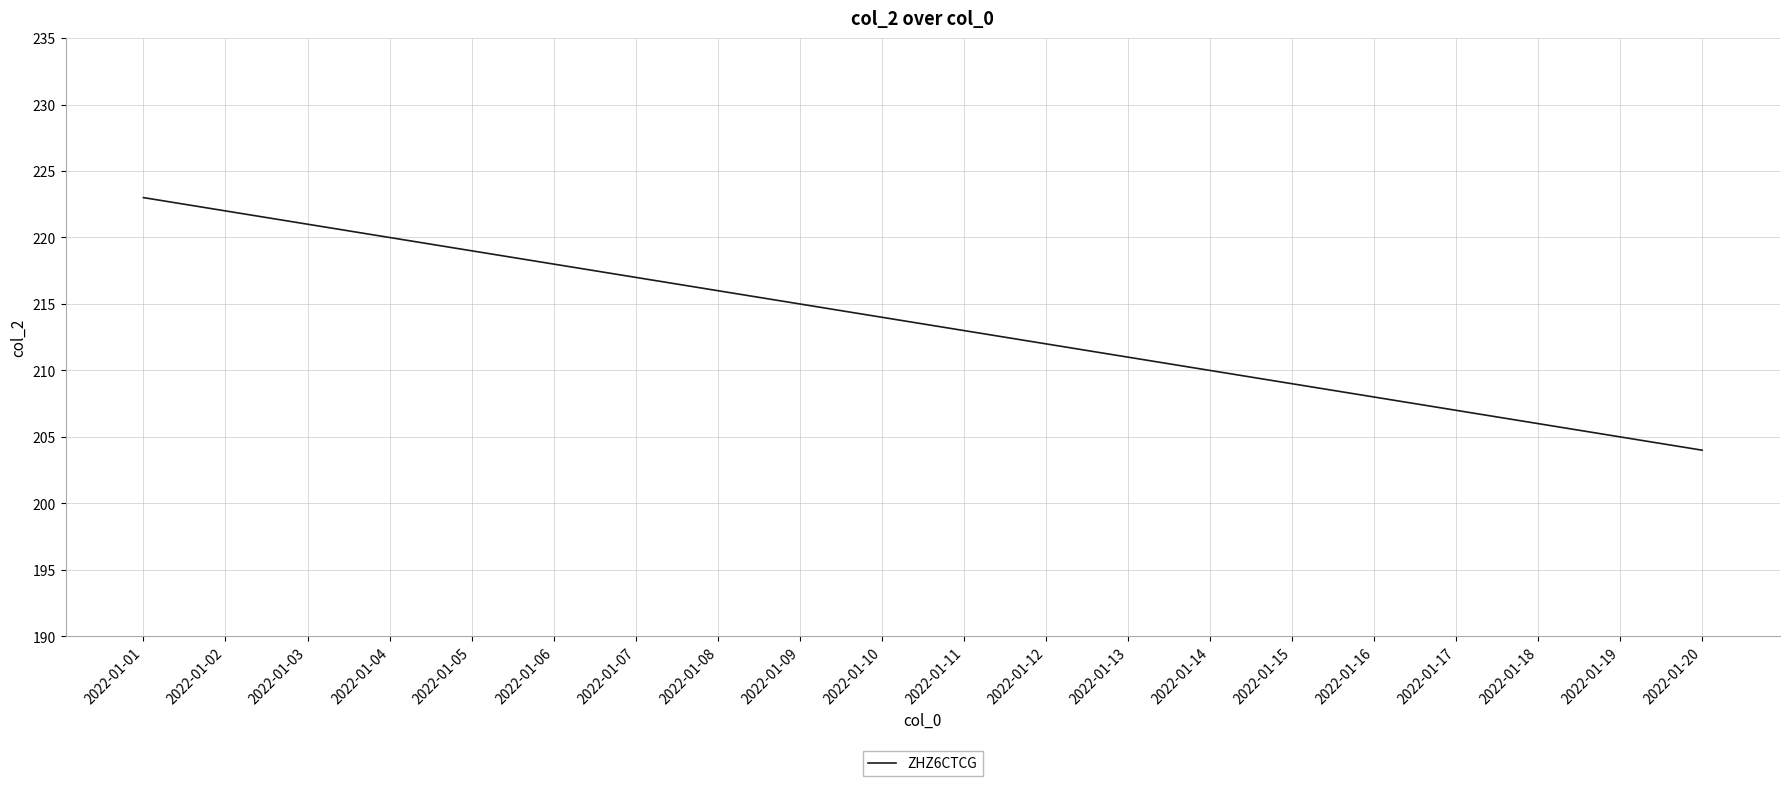

Reading left to right, extract all data points from this chart.

223	222	221	220	219	218	217	216	215	214	213	212	211	210	209	208	207	206	205	204